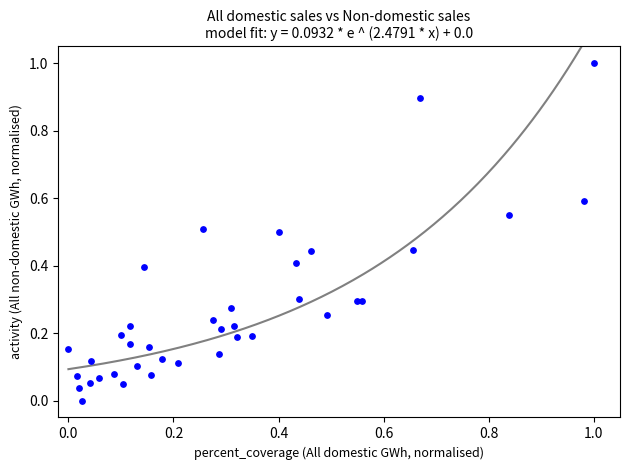

What is the range of Y values (max minus min)?

1.0